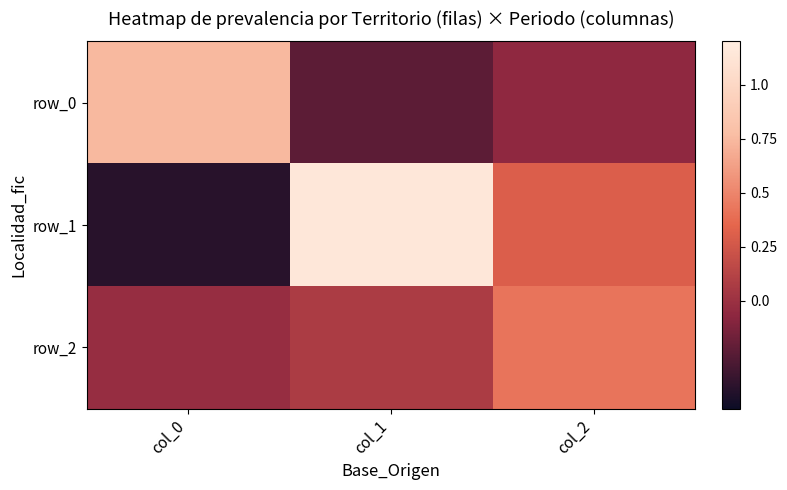

What is the maximum value for row_0?

0.7